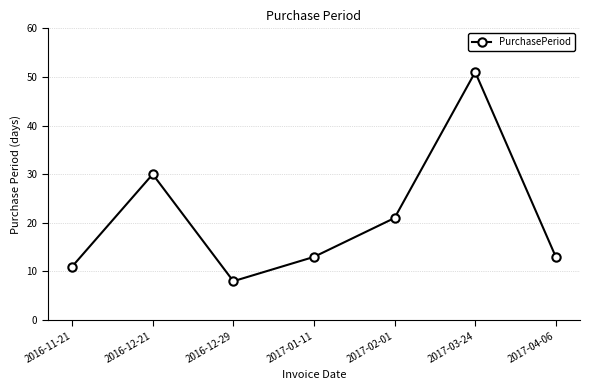

What is the average value?

21